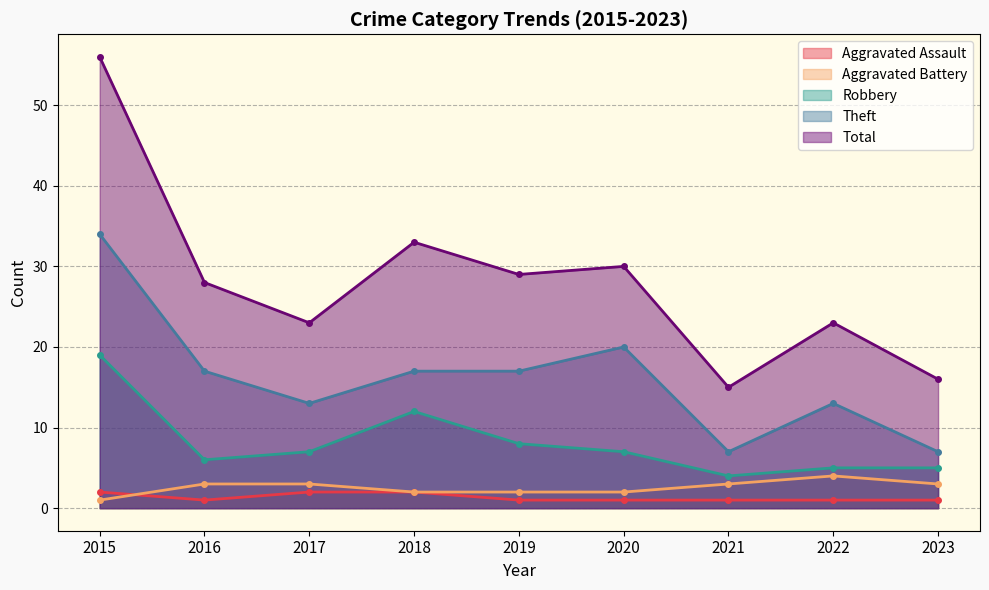

Does the chart have visible grid lines?

Yes